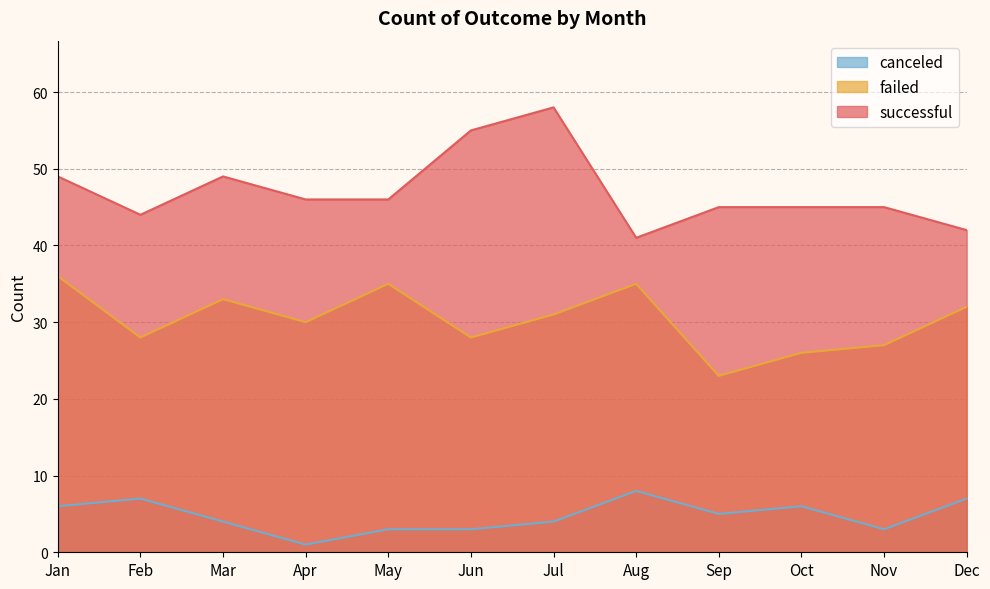

What is the sum of all successful values?

565